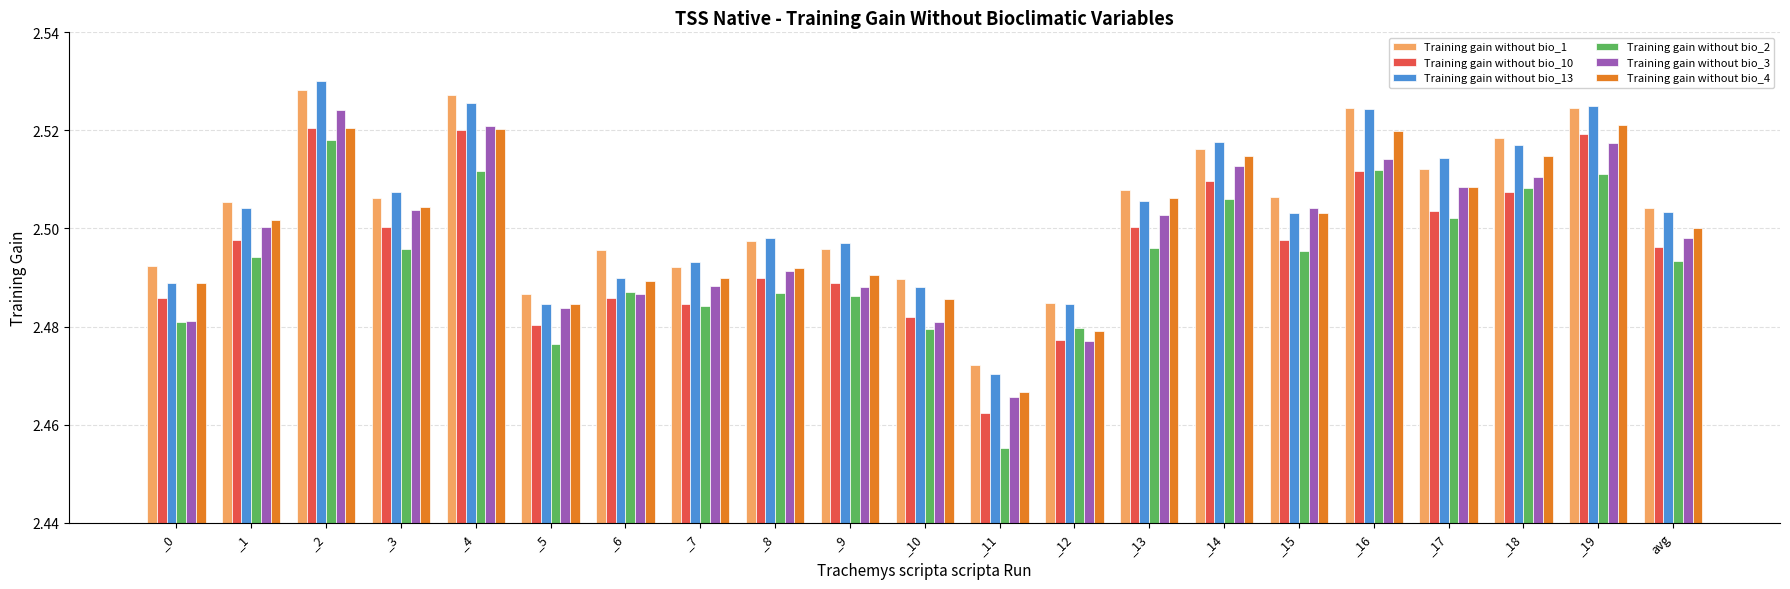

Is the value of Training gain without bio_3 at _0 greater than the value of Training gain without bio_1 at _10?

No